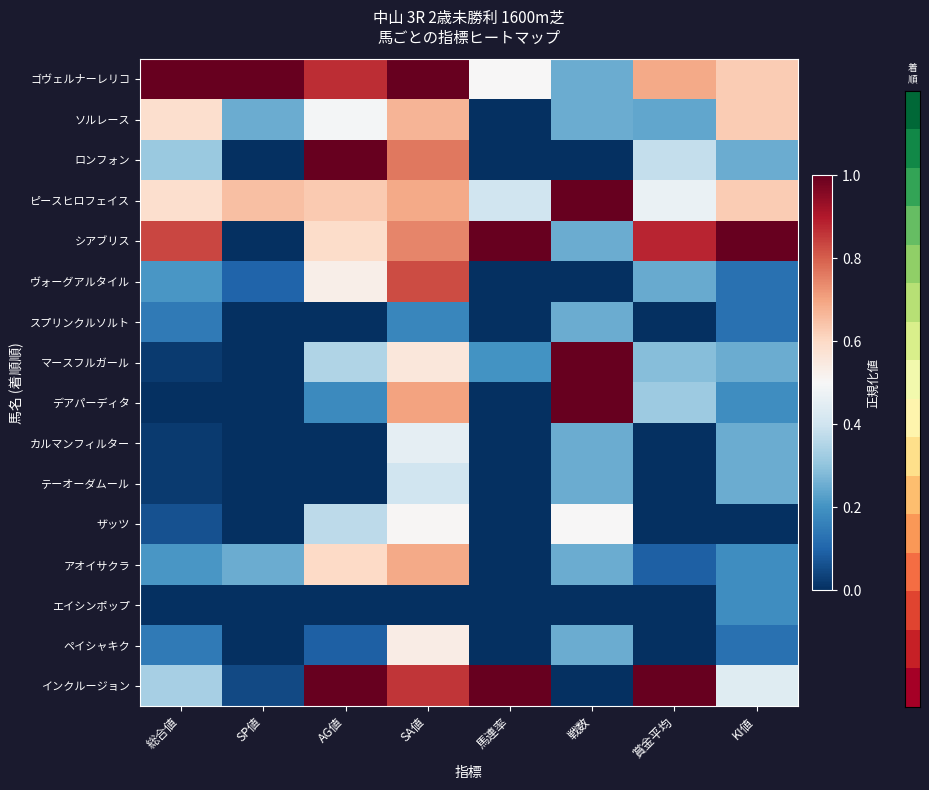

How many series are shown in this chart?

16